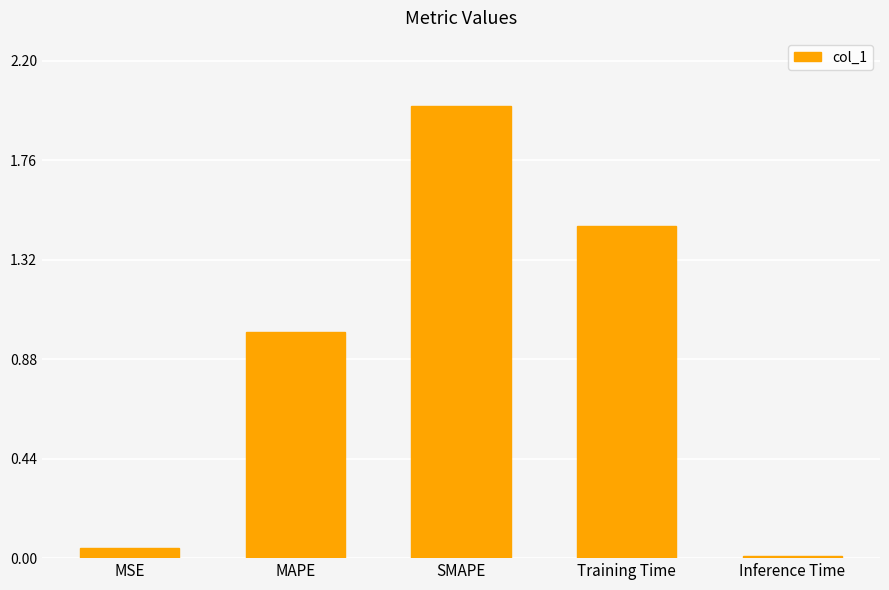

Which category has the highest value across all series?

SMAPE